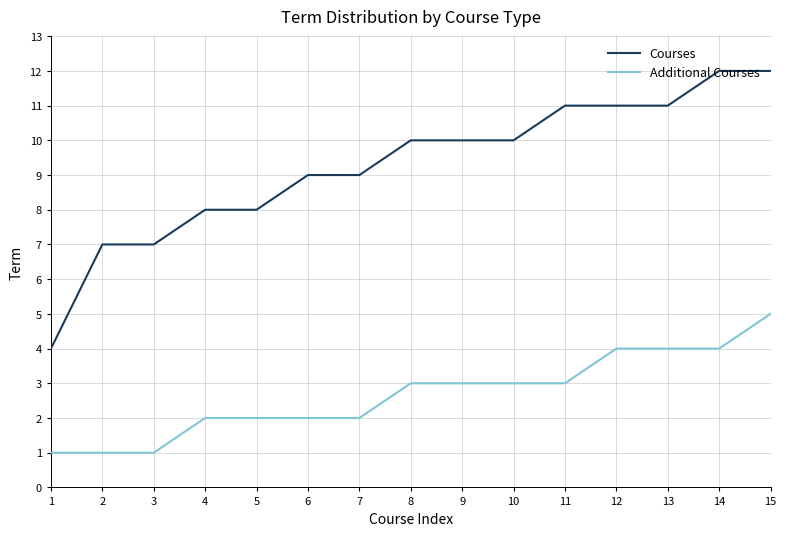

The value of Additional Courses at 11 is 2. True or false?

False